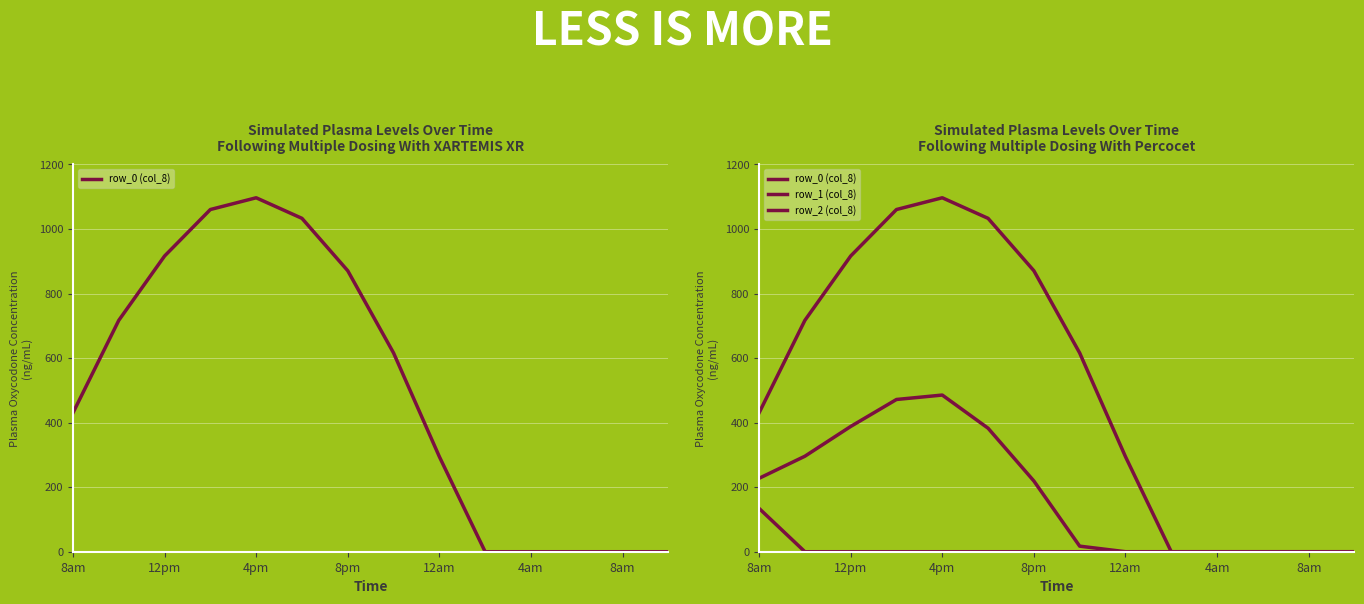

How many distinct data groups are displayed?

3